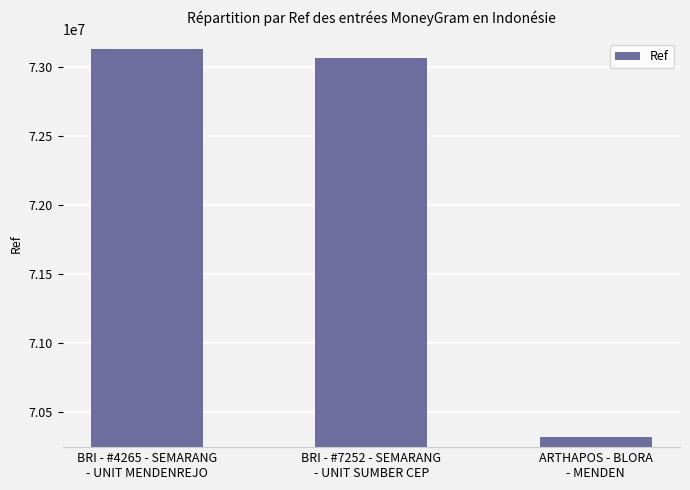

At which label is the value closest to 71723196?

BRI - #7252 - SEMARANG
- UNIT SUMBER CEP